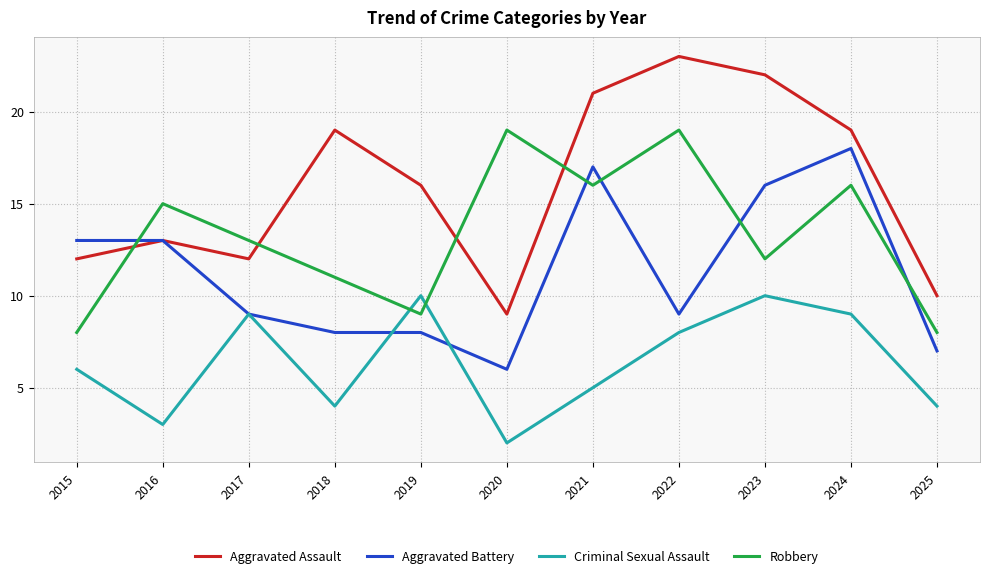

What are all the series names shown in the legend?

Aggravated Assault, Aggravated Battery, Criminal Sexual Assault, Robbery